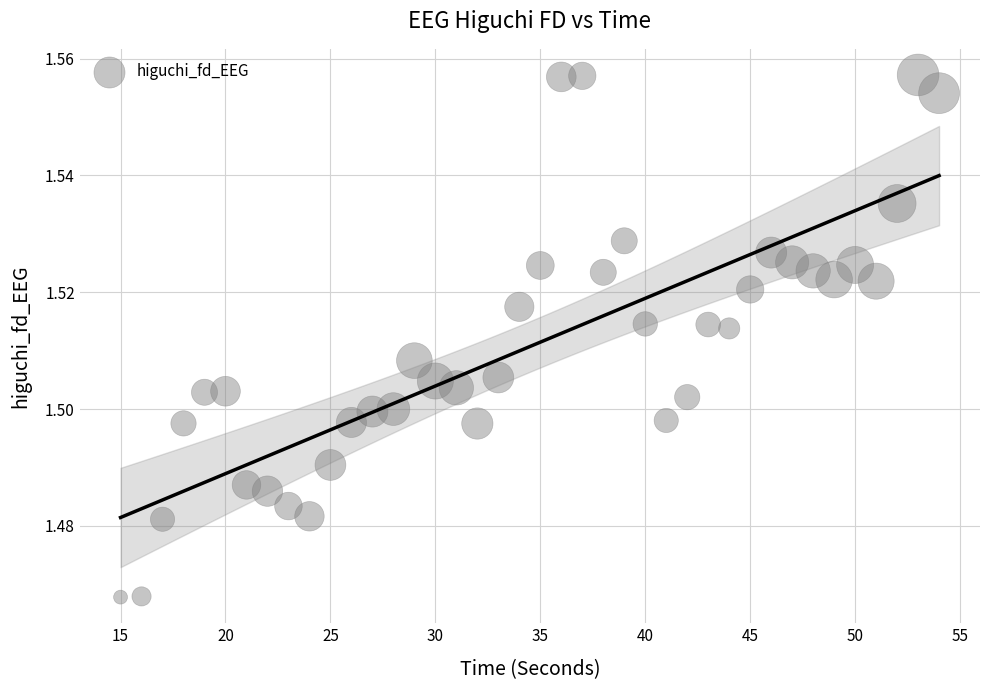

What is the range of X values (max minus min)?

39.0